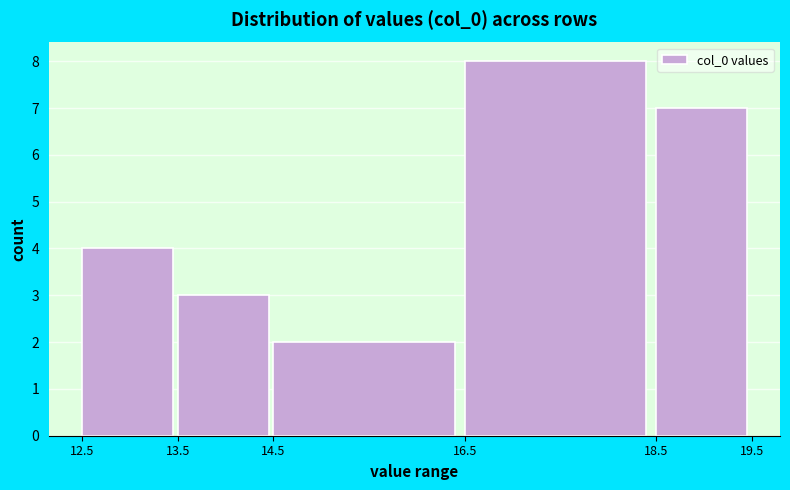

Reading left to right, list every bar in this chart as the range it spans on the x-axis followed by its height. The values are not printed on the chart, so give them approximately, as read against the axis.

12.5 to 13.5: 4
13.5 to 14.5: 3
14.5 to 16.5: 2
16.5 to 18.5: 8
18.5 to 19.5: 7